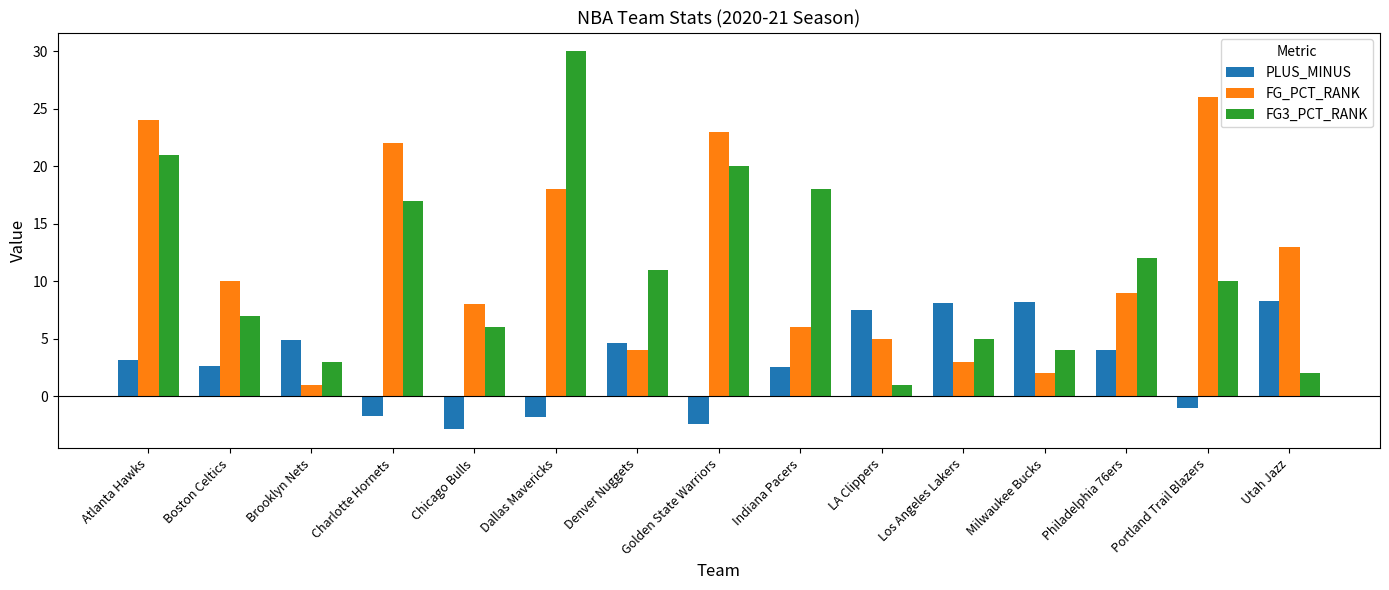

True or false: FG_PCT_RANK has a value of 3.0 at Los Angeles Lakers.

True